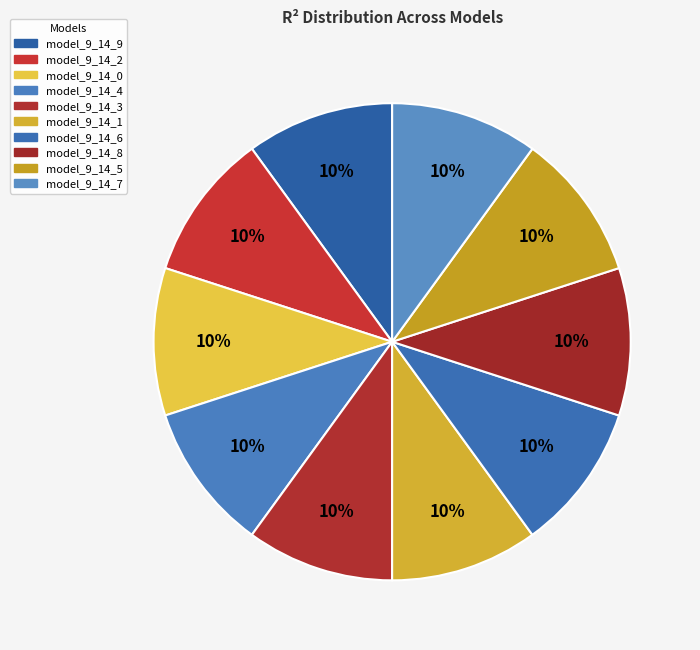

To the nearest percent, what portion does model_9_14_9 represent?

10%